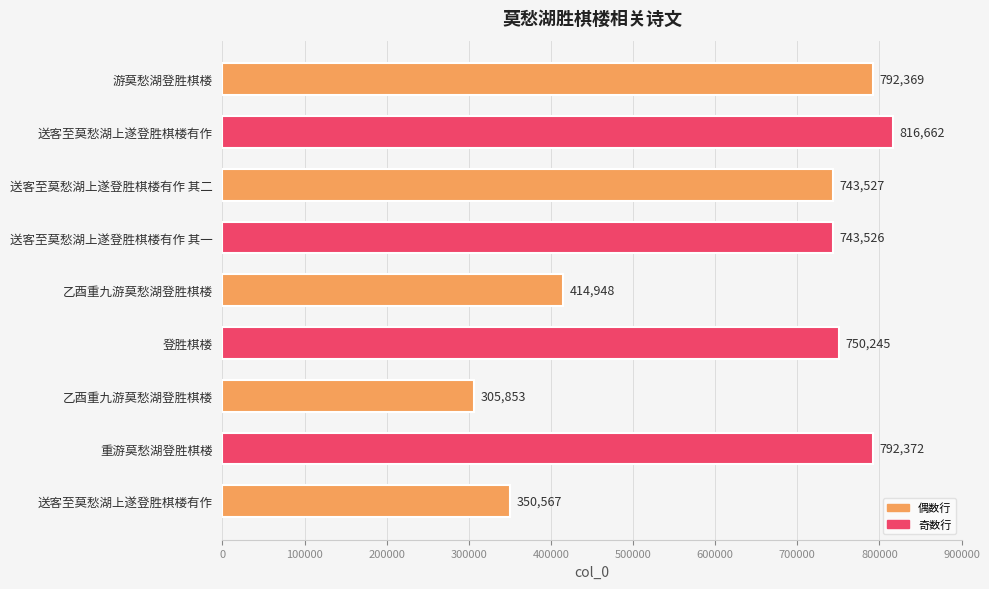

Are the bars grouped side by side (vs. stacked)?

No